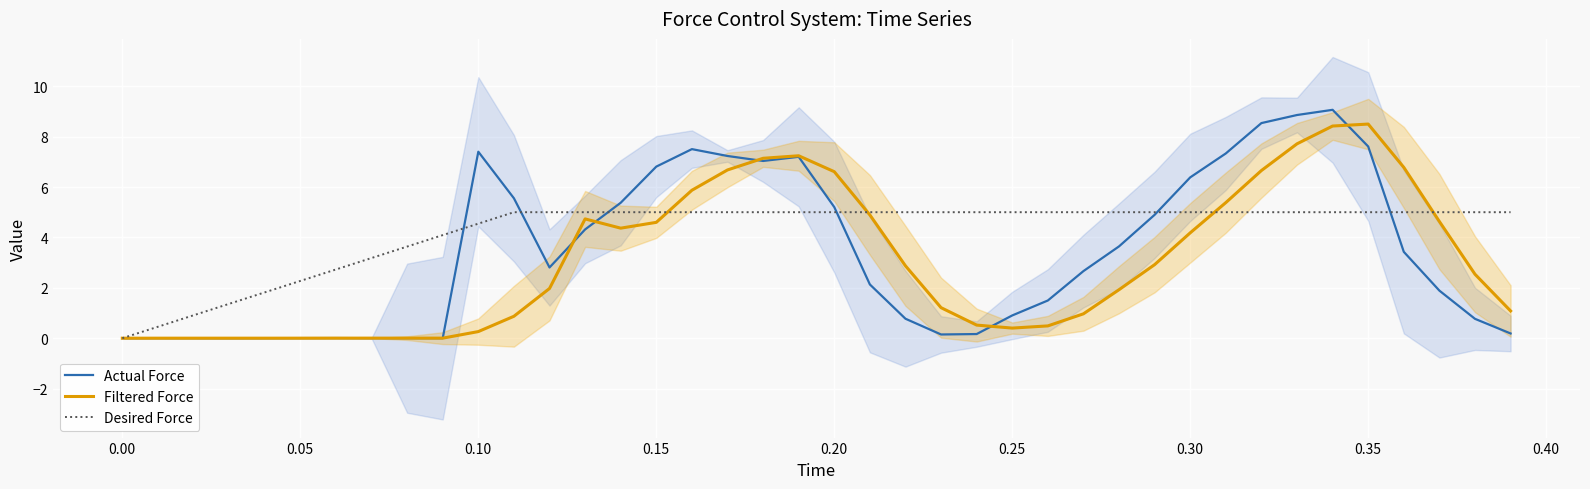

What is the highest value of the Actual Force series?

9.1